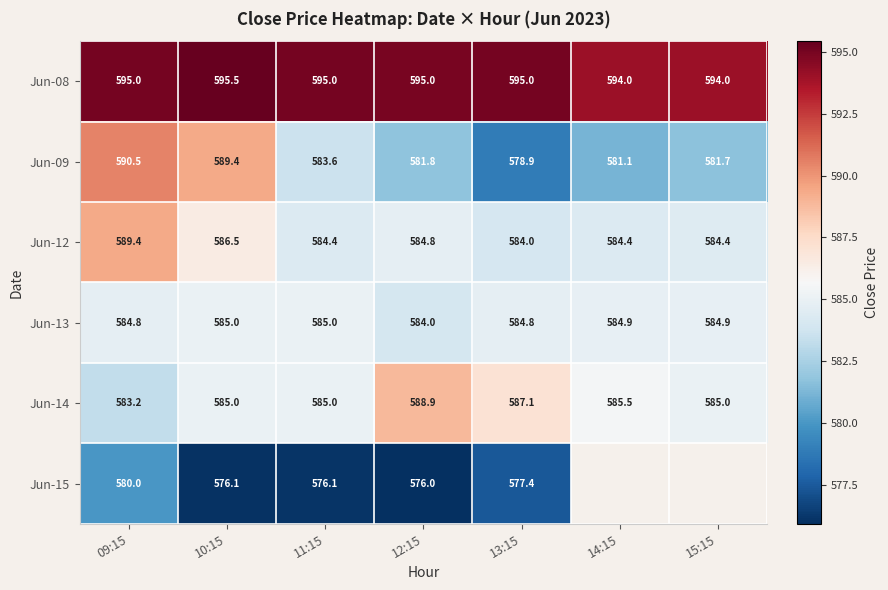

Rank the categories by Jun-09 value from highest to lowest.

09:15, 10:15, 11:15, 12:15, 15:15, 14:15, 13:15